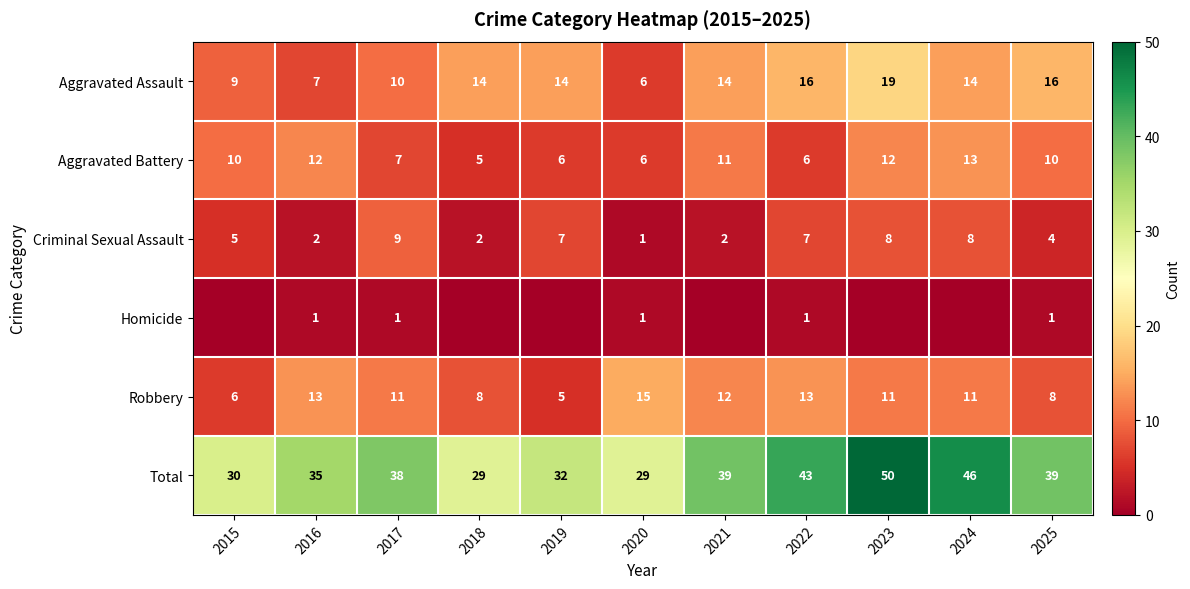

At how many categories does at least one series exceed 16?

11